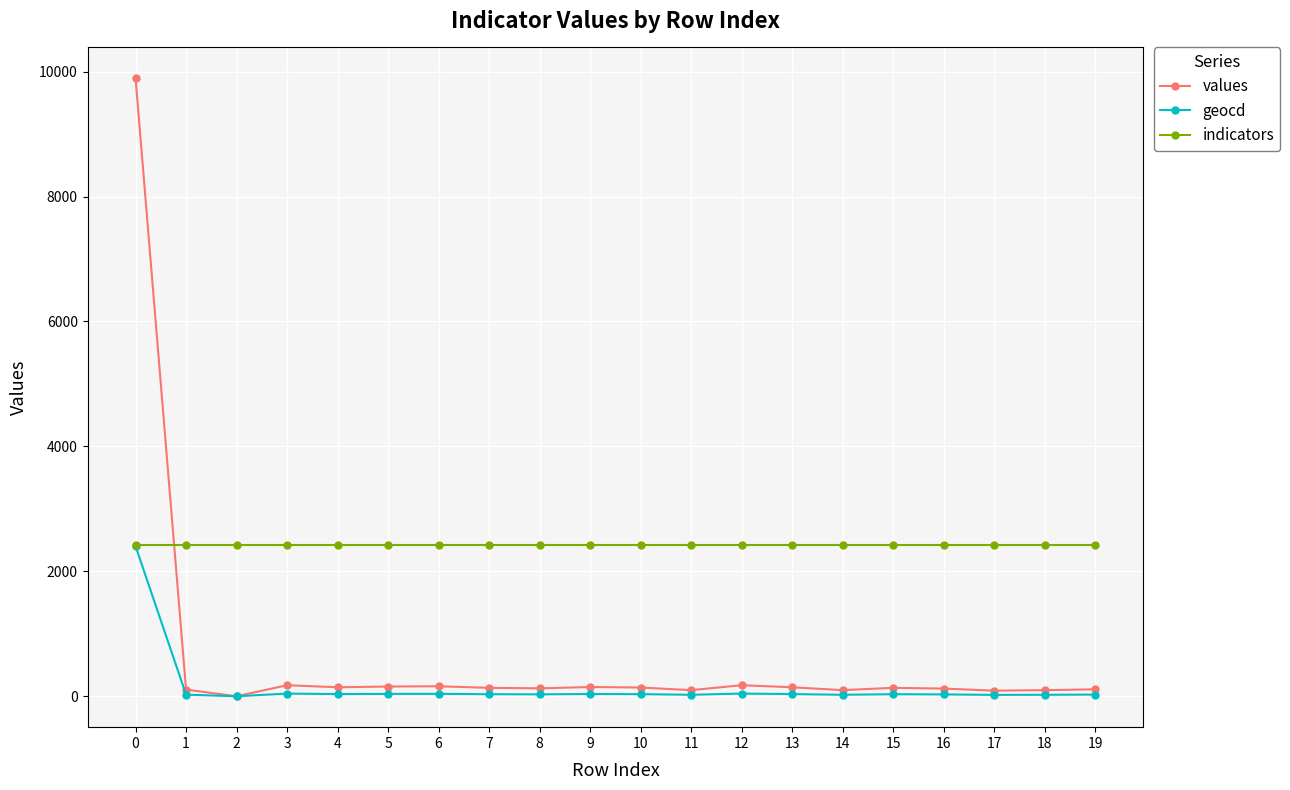

List the series in order of their overall mean, highest first.

indicators, values, geocd